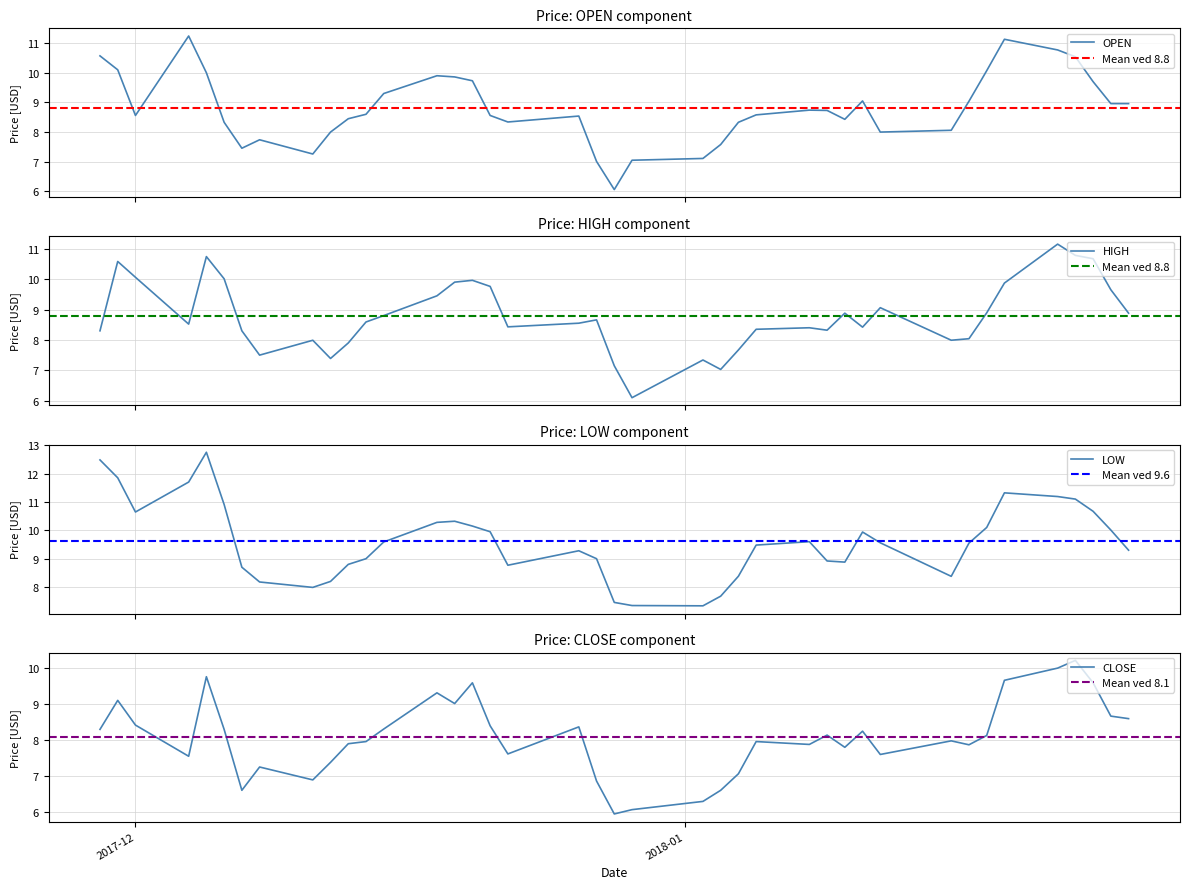

In HIGH, how many points are lower than both neighbors (excluding endpoints)?

9